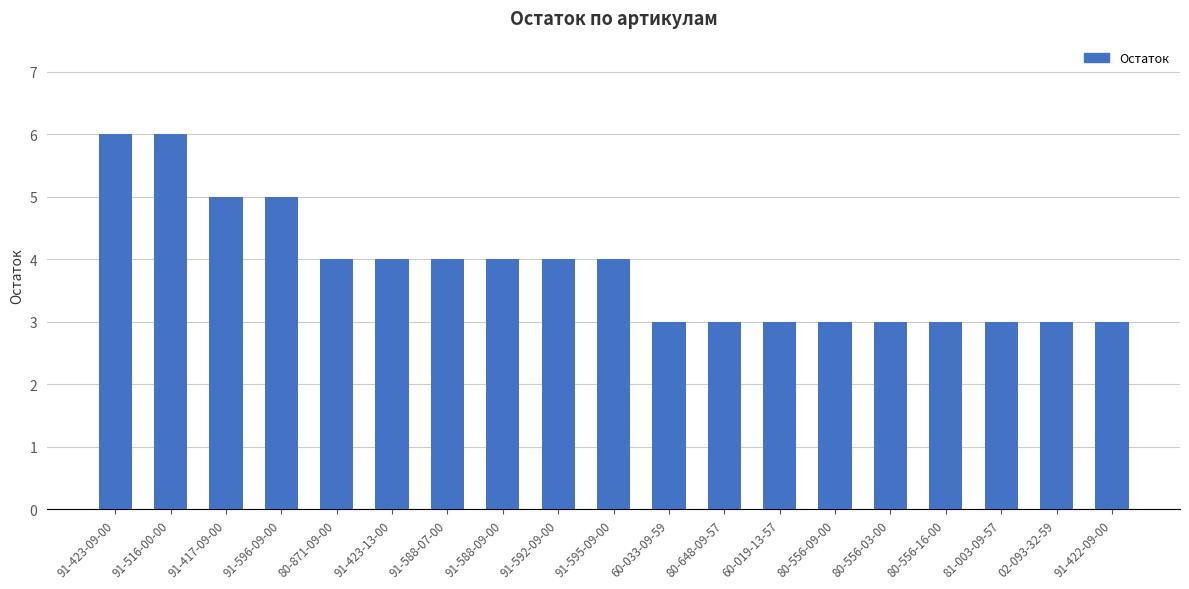

What is the sum of the values at 91-588-09-00 and 80-648-09-57?

7